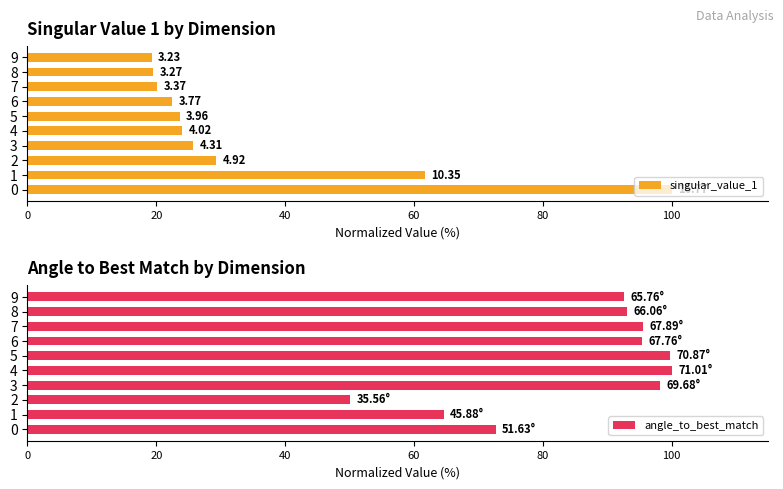

List the series in order of their overall mean, highest first.

angle_to_best_match, singular_value_1